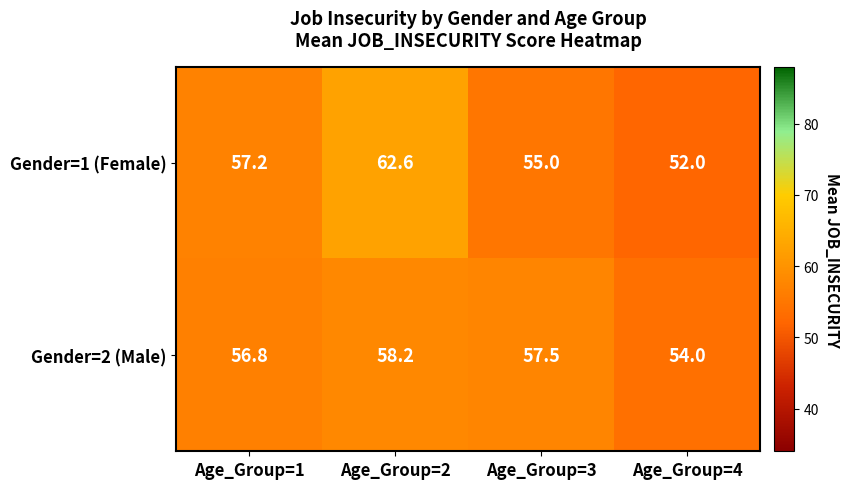

Reading left to right, what are all the values shown in this chart?

Gender=1 (Female): Age_Group=1=57.2	Age_Group=2=62.6	Age_Group=3=55.0	Age_Group=4=52.0
Gender=2 (Male): Age_Group=1=56.8	Age_Group=2=58.2	Age_Group=3=57.5	Age_Group=4=54.0